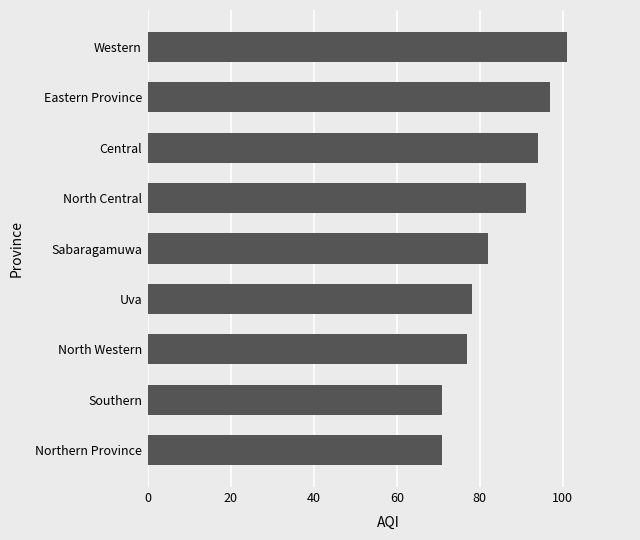

True or false: the data shows 101 at Western.

True